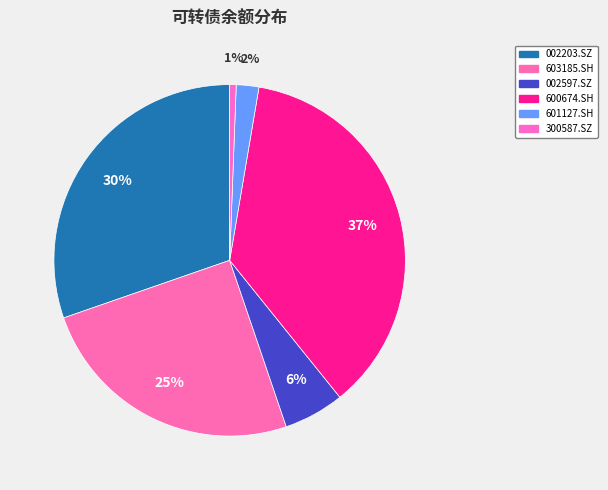

How many slices are in this pie chart?

6